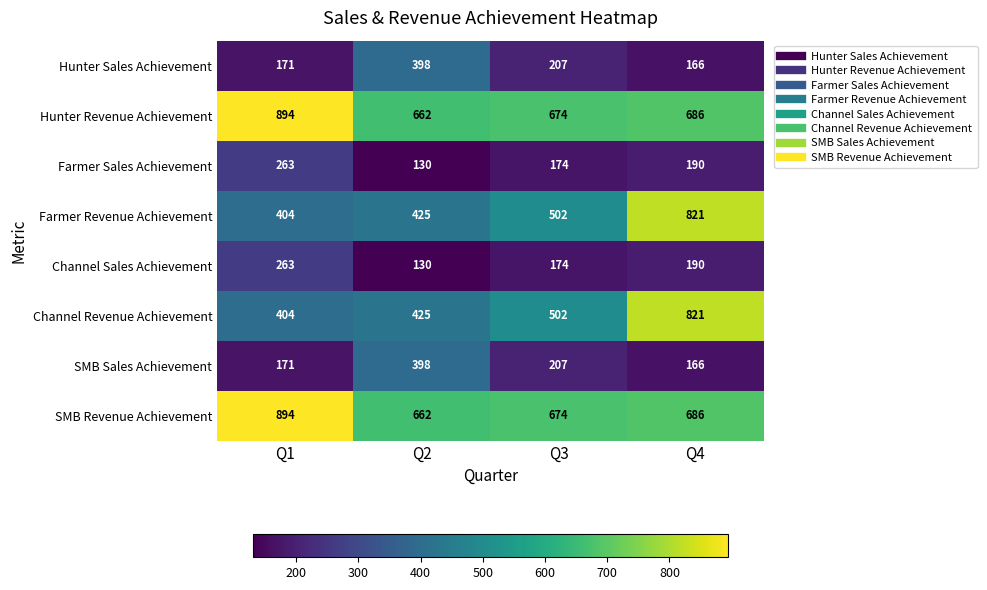

How many data points does each series have?

4